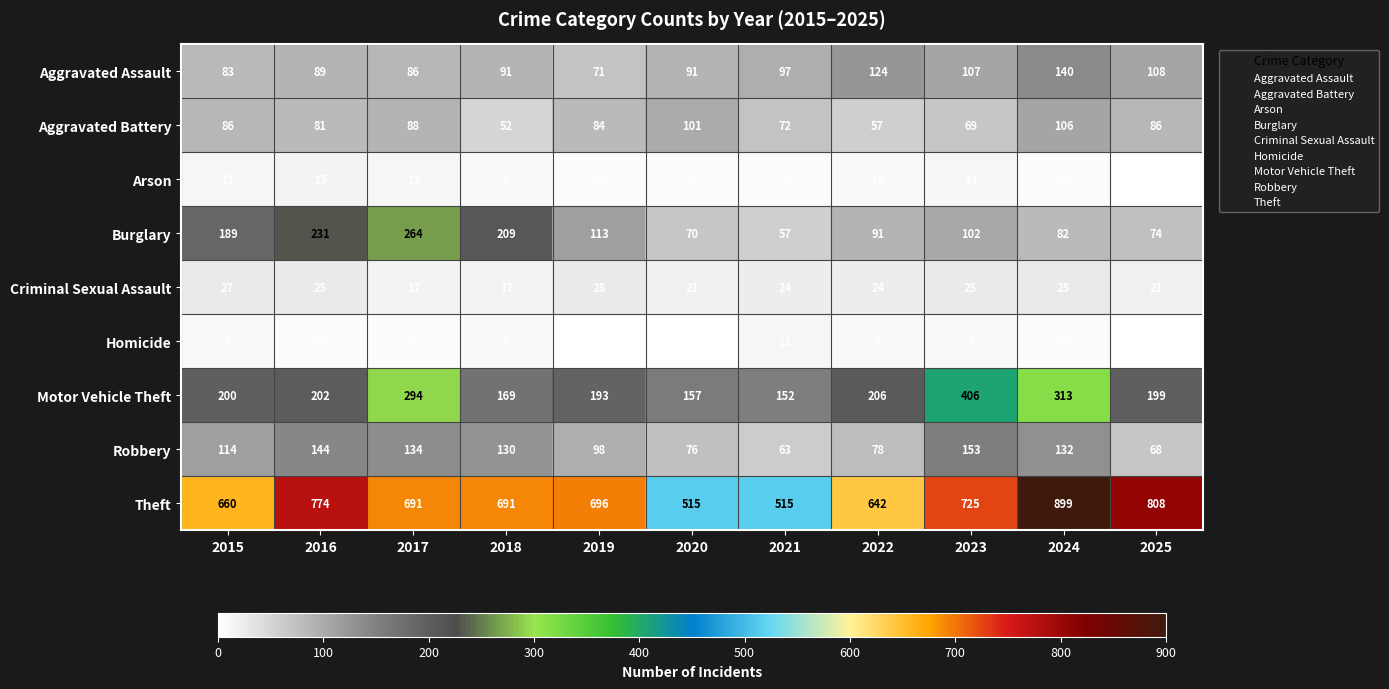

Rank the series by their maximum value, from highest to lowest.

Theft, Motor Vehicle Theft, Burglary, Robbery, Aggravated Assault, Aggravated Battery, Criminal Sexual Assault, Arson, Homicide